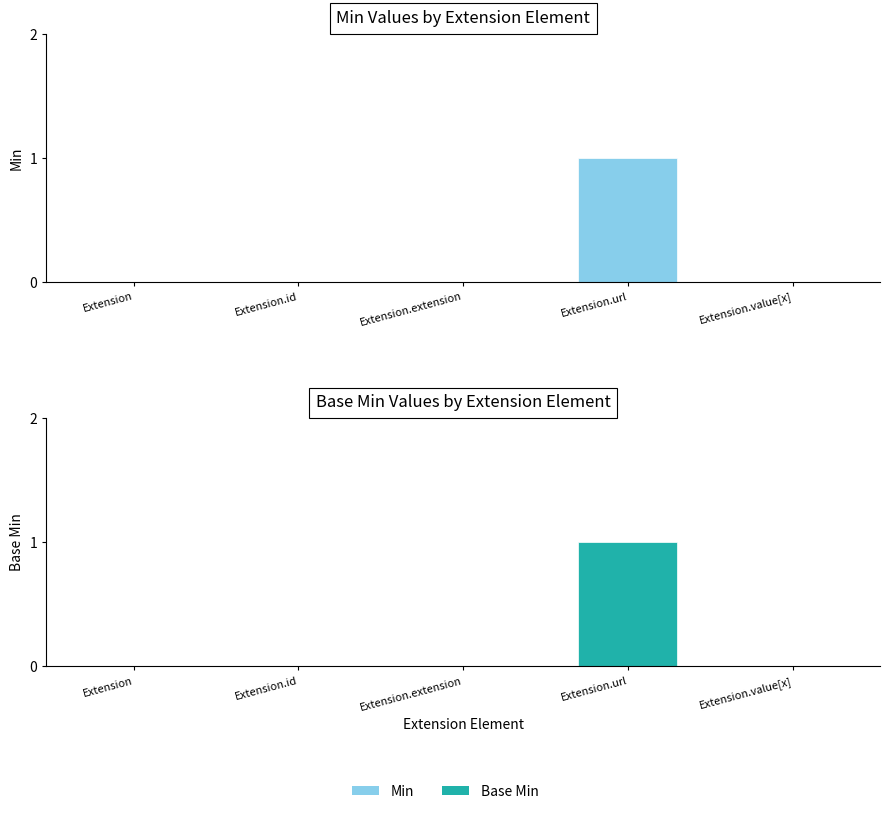

Which label corresponds to the smallest value in the chart?

Extension